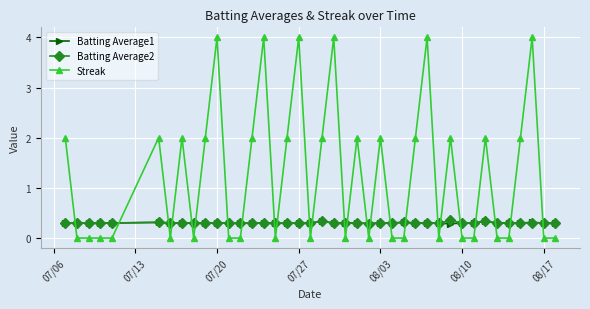

Which series has the largest total across all categories?

Streak